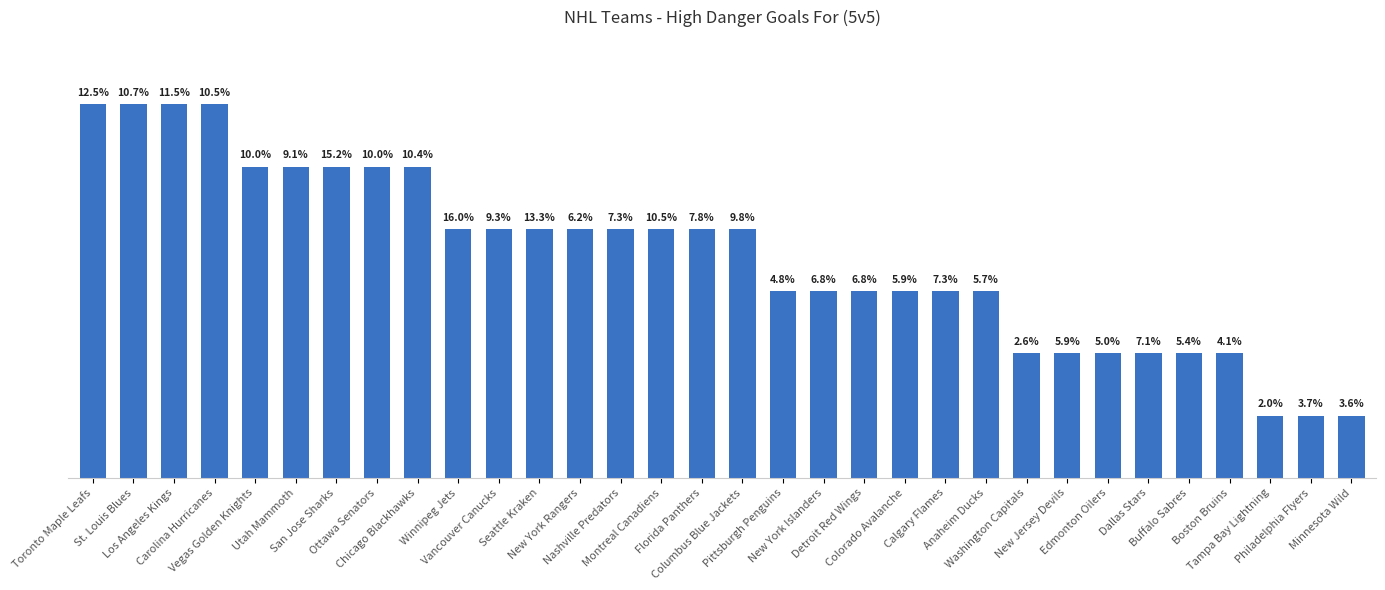

Is it true that the value at New York Islanders is 5?

False